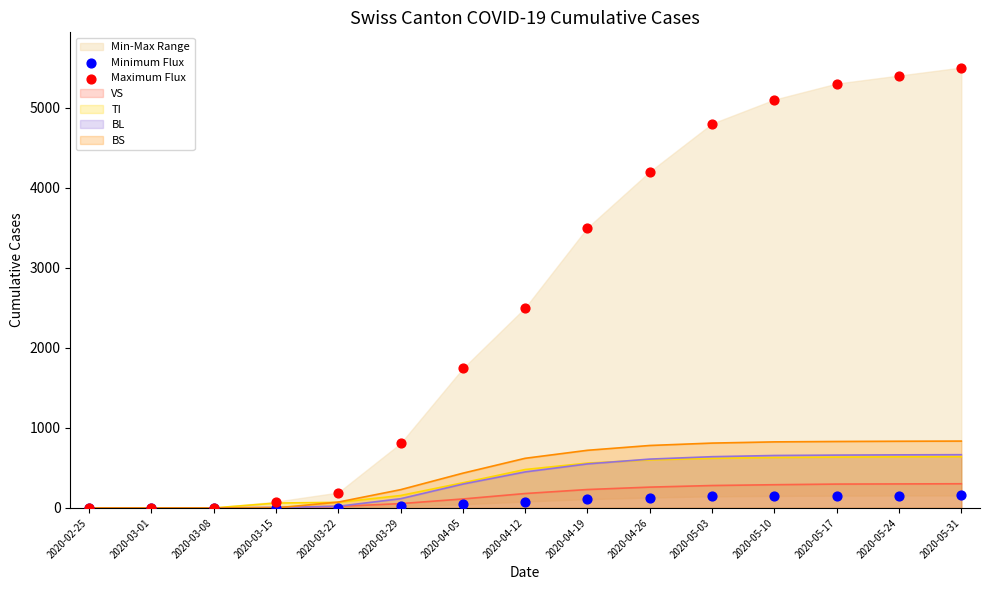

Which series has the largest Y range (max minus min)?

Maximum Flux